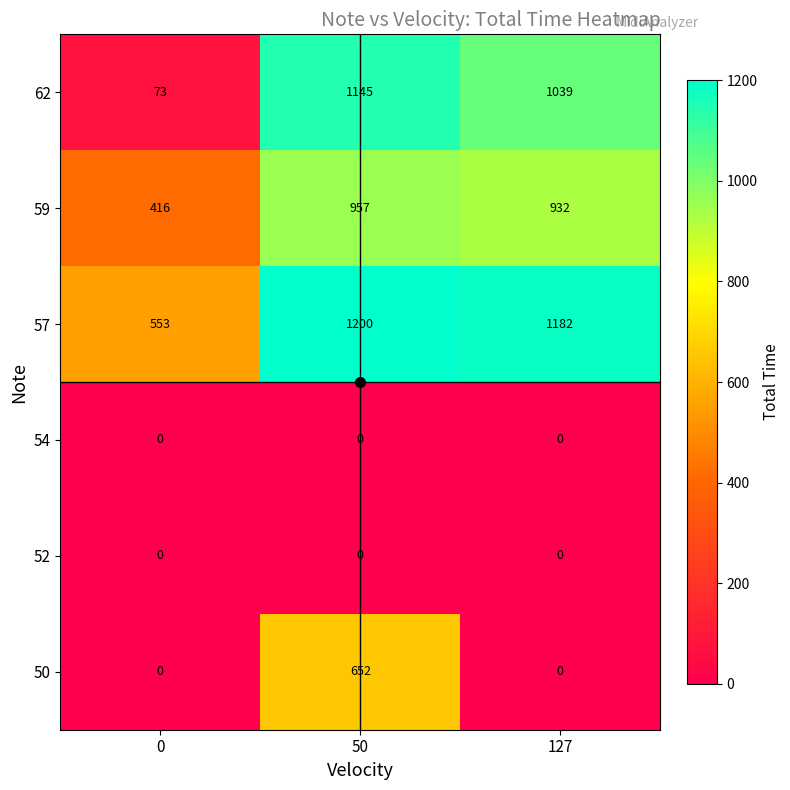

Which series has the largest range (max minus min)?

62